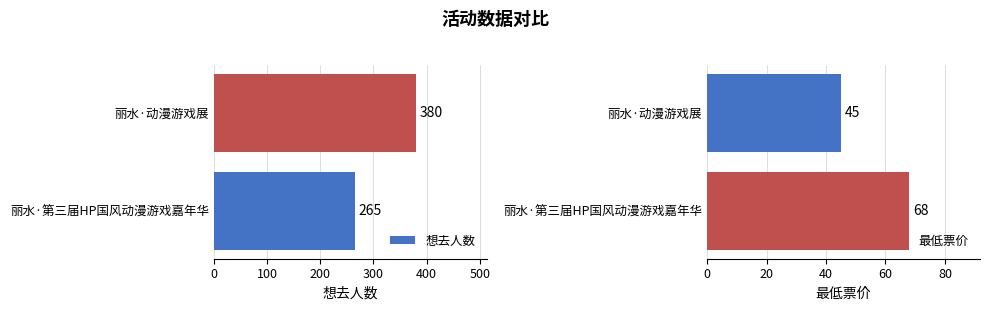

Rank the categories by 最低票价 value from highest to lowest.

丽水·第三届HP国风动漫游戏嘉年华, 丽水·动漫游戏展